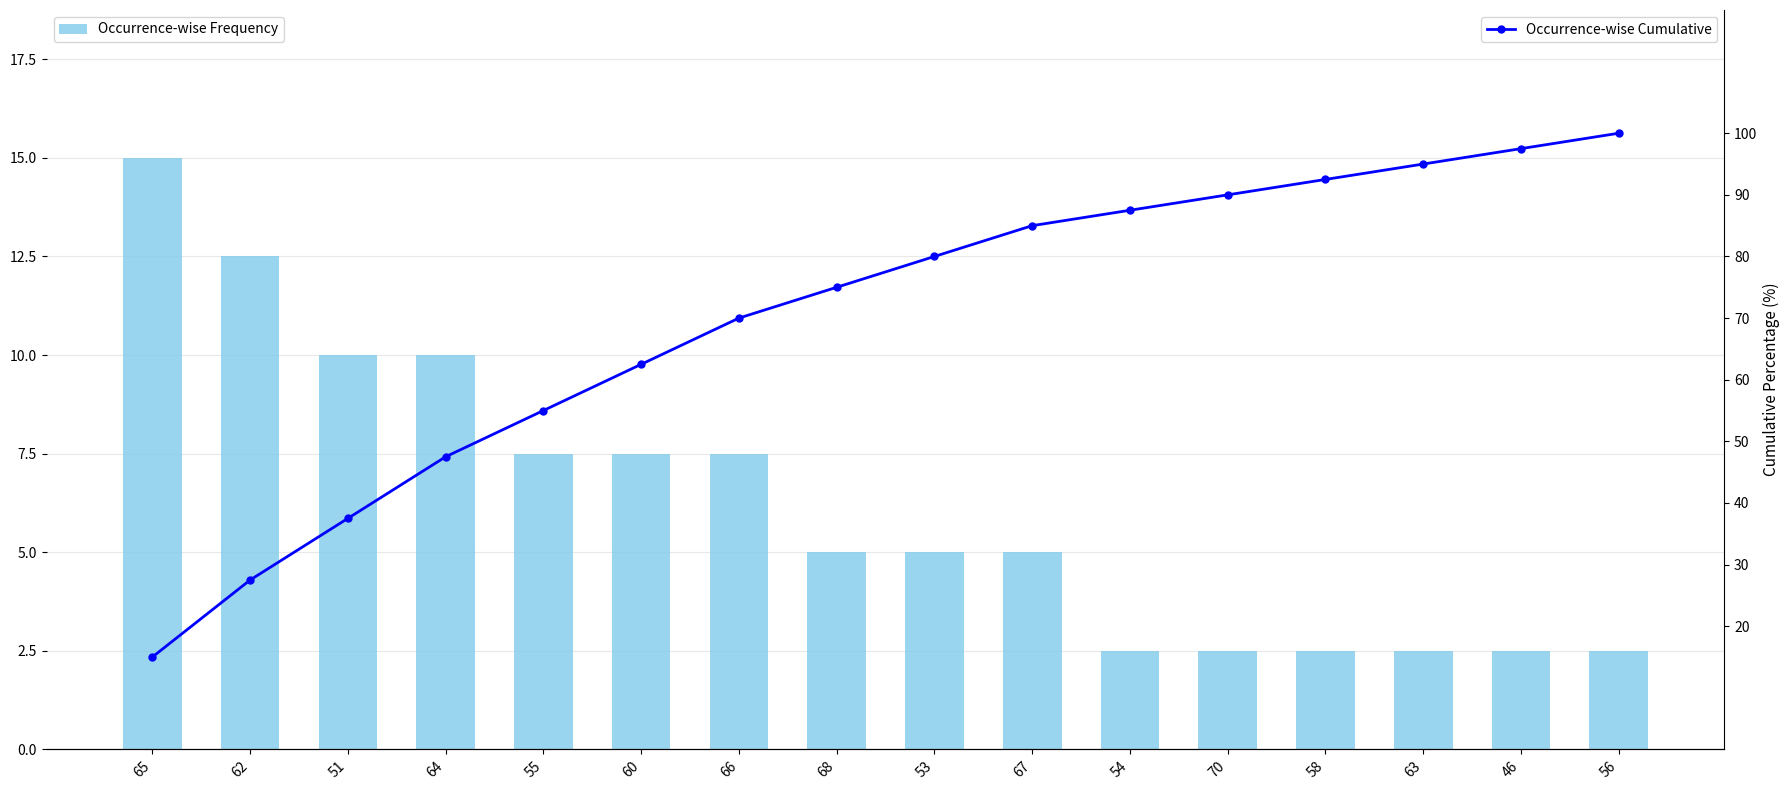

At which label is Occurrence-wise Cumulative closest to 57?

55